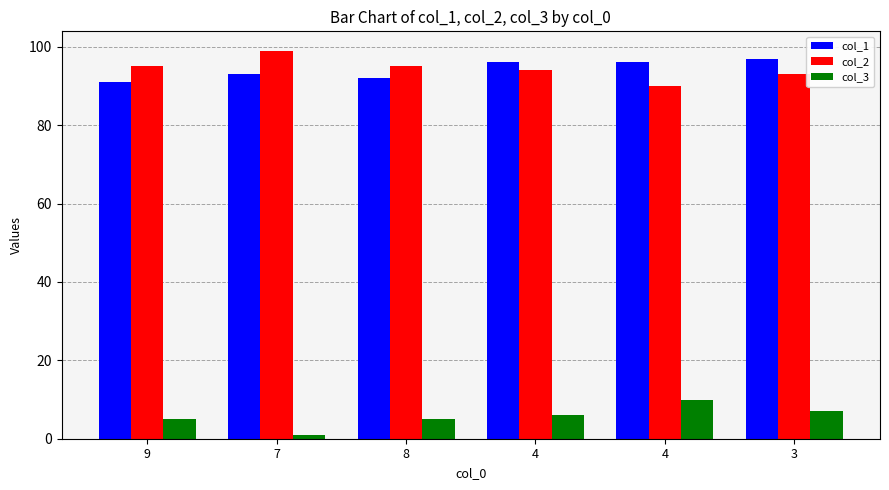

How many bars are there in total?

18